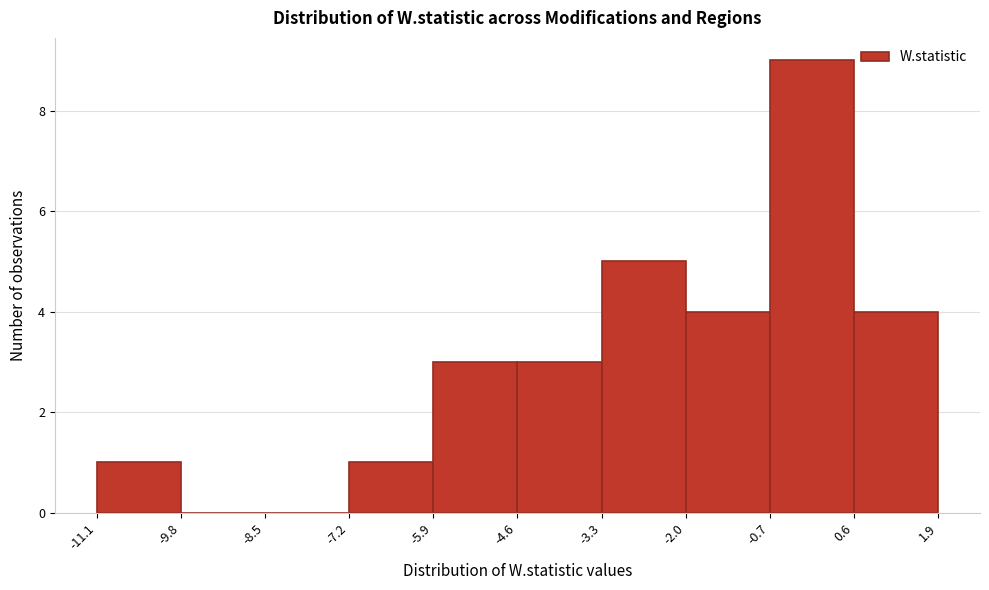

Reading left to right, list every bar in this chart as the range it spans on the x-axis followed by its height. The values are not printed on the chart, so give them approximately, as read against the axis.

-11.1 to -9.8: 1
-9.8 to -8.5: 0
-8.5 to -7.2: 0
-7.2 to -5.9: 1
-5.9 to -4.6: 3
-4.6 to -3.3: 3
-3.3 to -2.0: 5
-2.0 to -0.7: 4
-0.7 to 0.6: 9
0.6 to 1.9: 4